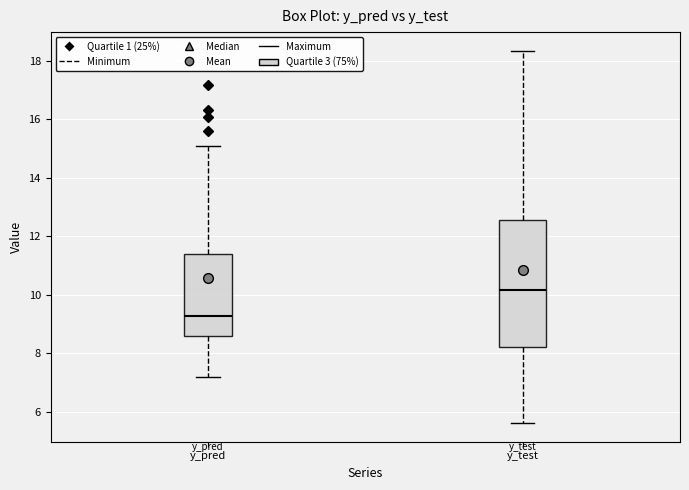

Comparing the boxes themselves (not the whiskers), which one is the tallest?

y_test